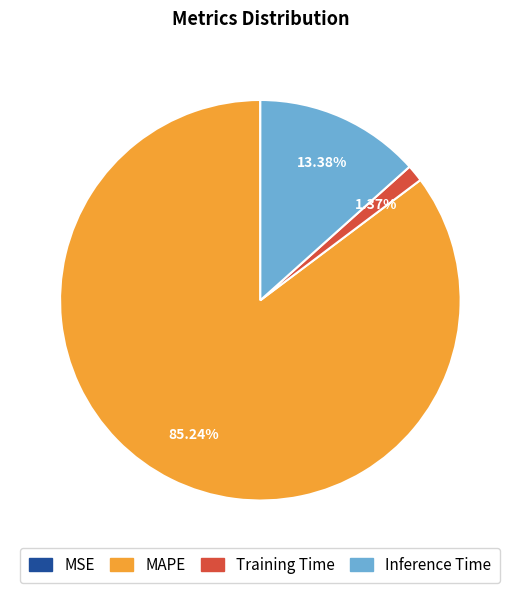

Which category accounts for the majority?

MAPE